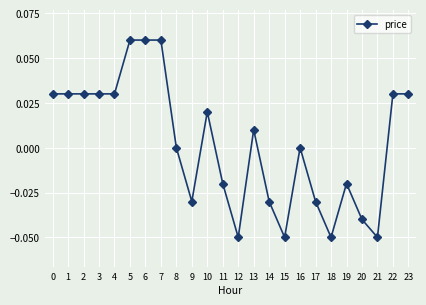

True or false: the data has more than 2 interior local peaks.

True